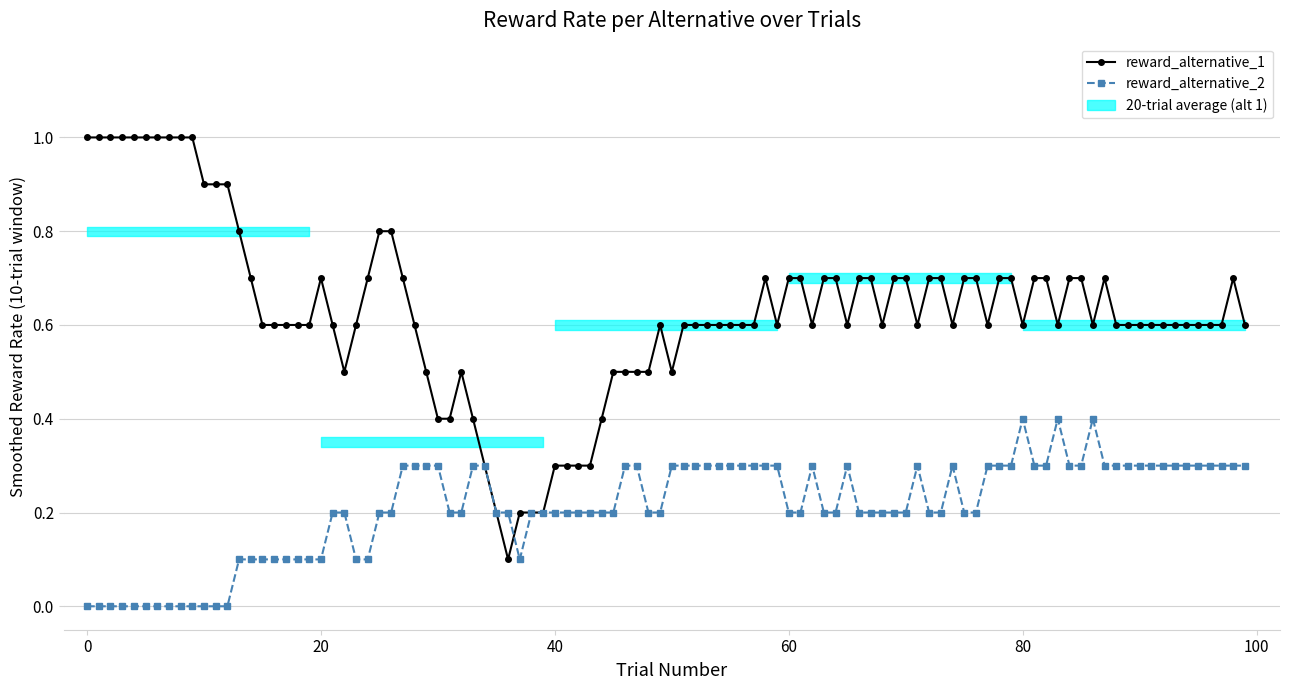

Which series has the largest total across all categories?

reward_alternative_1